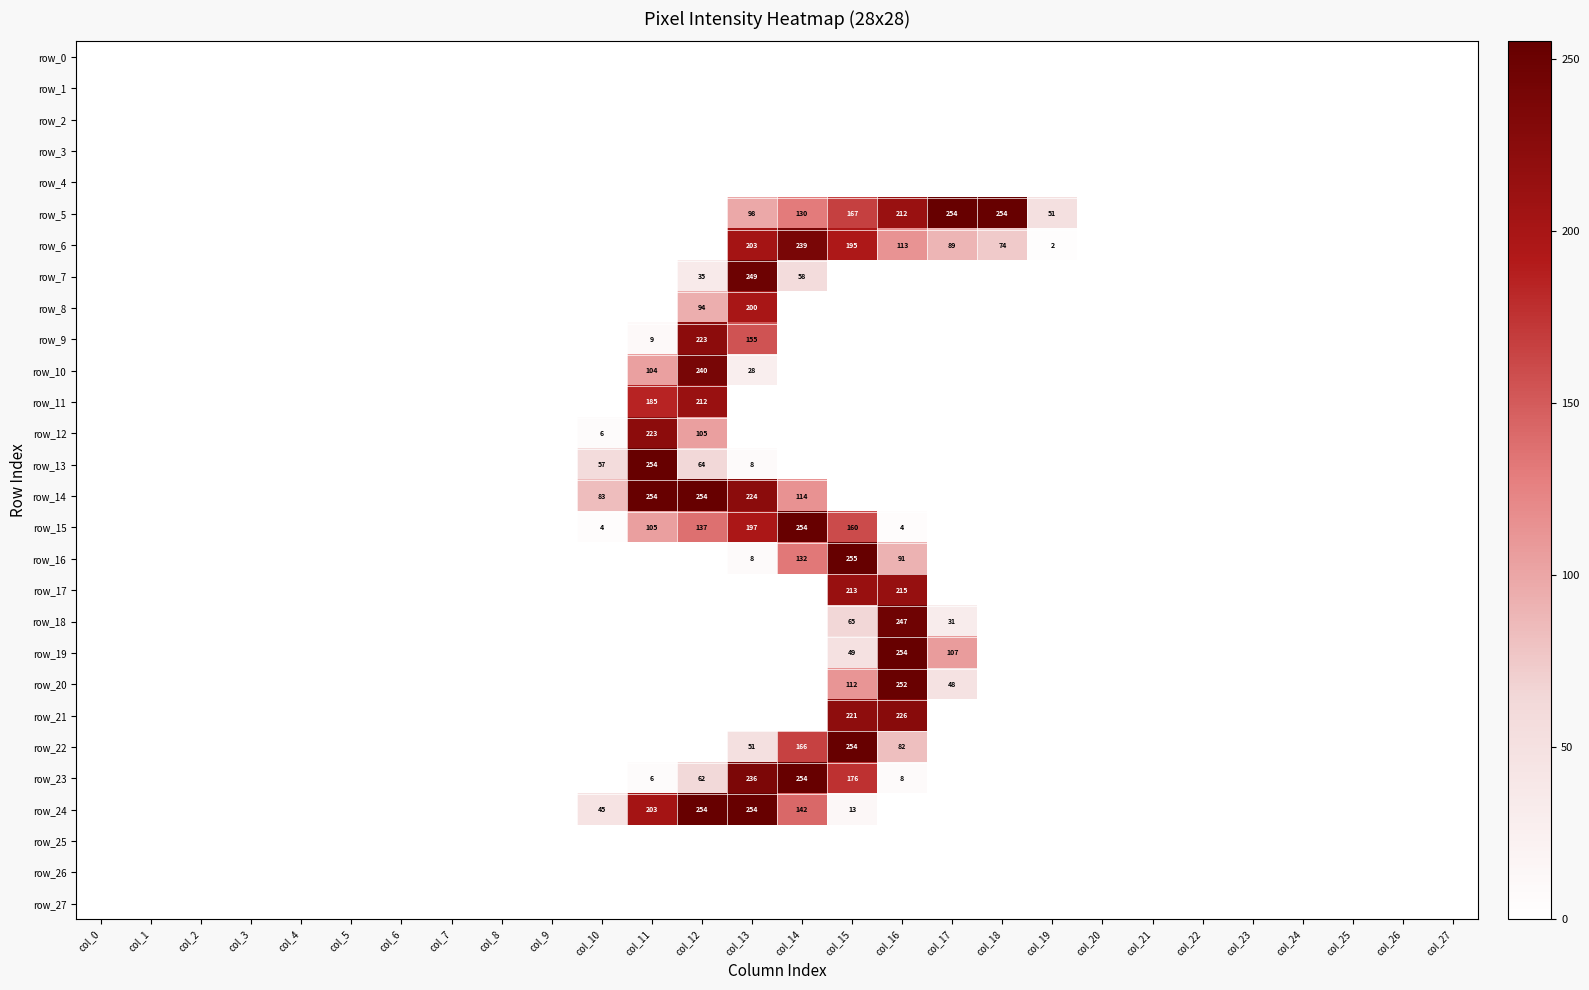

Between col_20 and col_25, which is larger?

col_20